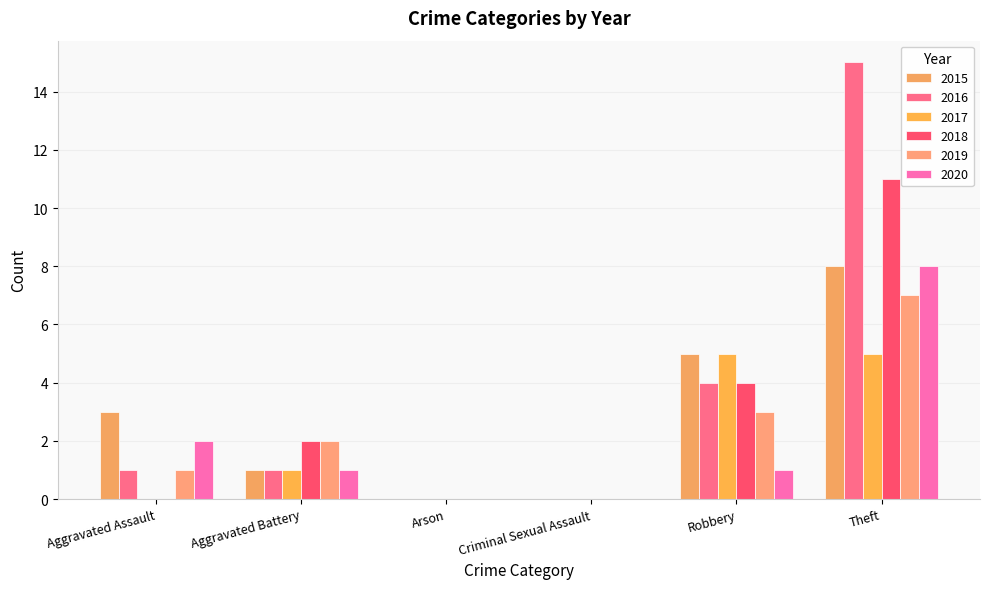

How many groups of bars are there?

6